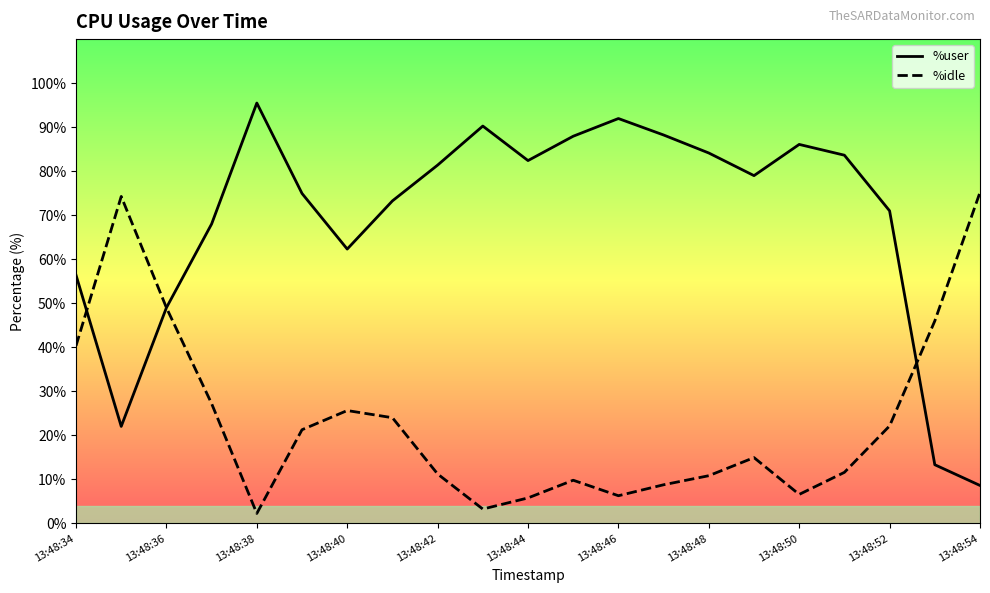

Which series has the largest total across all categories?

%user